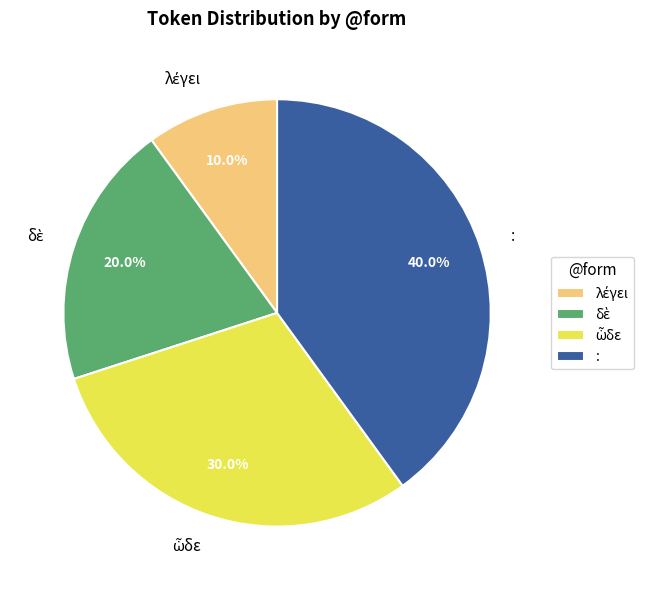

Which category has the biggest portion of the pie?

: